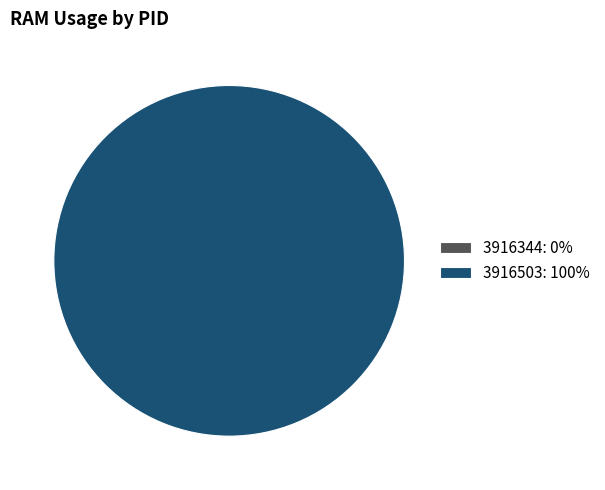

Combined, do 3916344 and 3916503 account for over 50%?

Yes